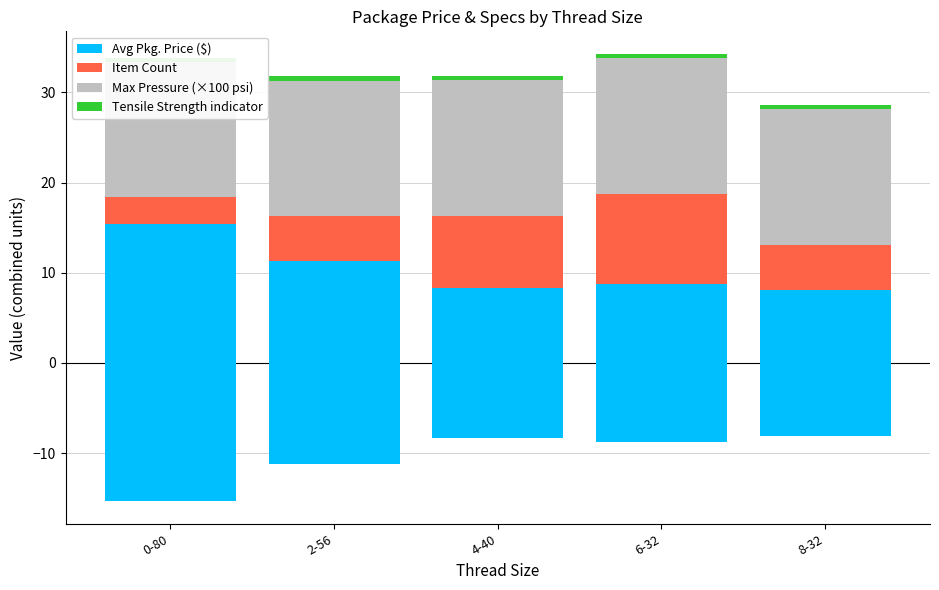

At how many categories does at least one series exceed 7?

5